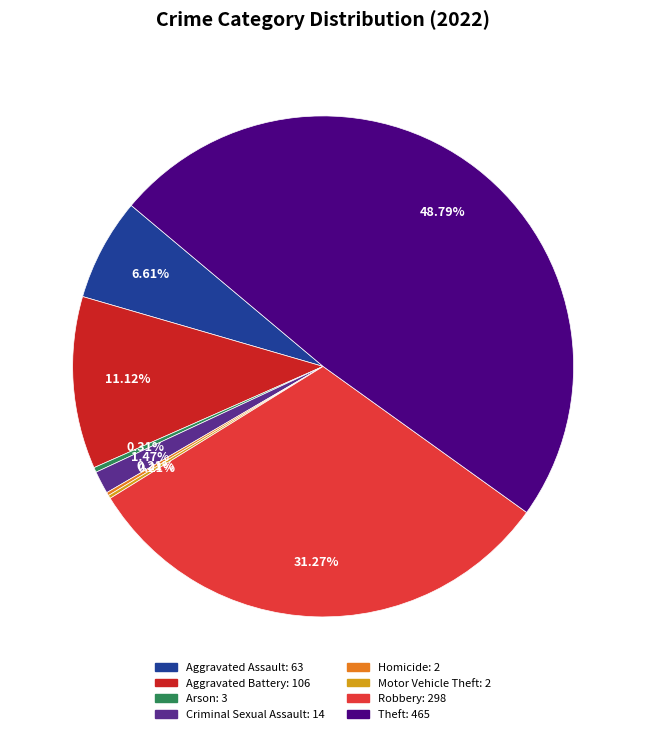

What is the ratio of the value at Aggravated Battery: 106 to the value at Criminal Sexual Assault: 14?

7.6